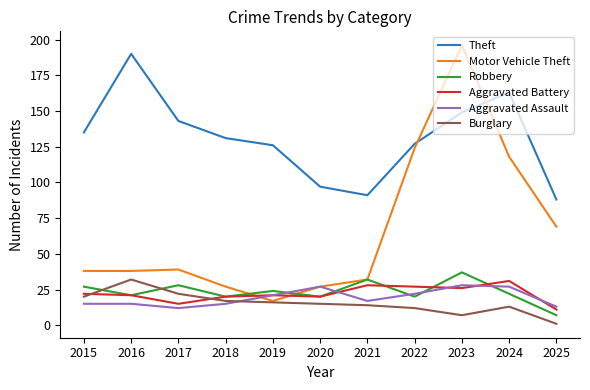

Reading left to right, extract all data points from this chart.

Theft: 2015=135	2016=190	2017=143	2018=131	2019=126	2020=97	2021=91	2022=127	2023=149	2024=163	2025=88
Motor Vehicle Theft: 2015=38	2016=38	2017=39	2018=27	2019=17	2020=27	2021=32	2022=124	2023=196	2024=118	2025=69
Robbery: 2015=27	2016=21	2017=28	2018=20	2019=24	2020=20	2021=32	2022=20	2023=37	2024=22	2025=7
Aggravated Battery: 2015=22	2016=21	2017=15	2018=20	2019=21	2020=20	2021=28	2022=27	2023=26	2024=31	2025=11
Aggravated Assault: 2015=15	2016=15	2017=12	2018=15	2019=21	2020=27	2021=17	2022=22	2023=28	2024=27	2025=13
Burglary: 2015=20	2016=32	2017=22	2018=17	2019=16	2020=15	2021=14	2022=12	2023=7	2024=13	2025=1